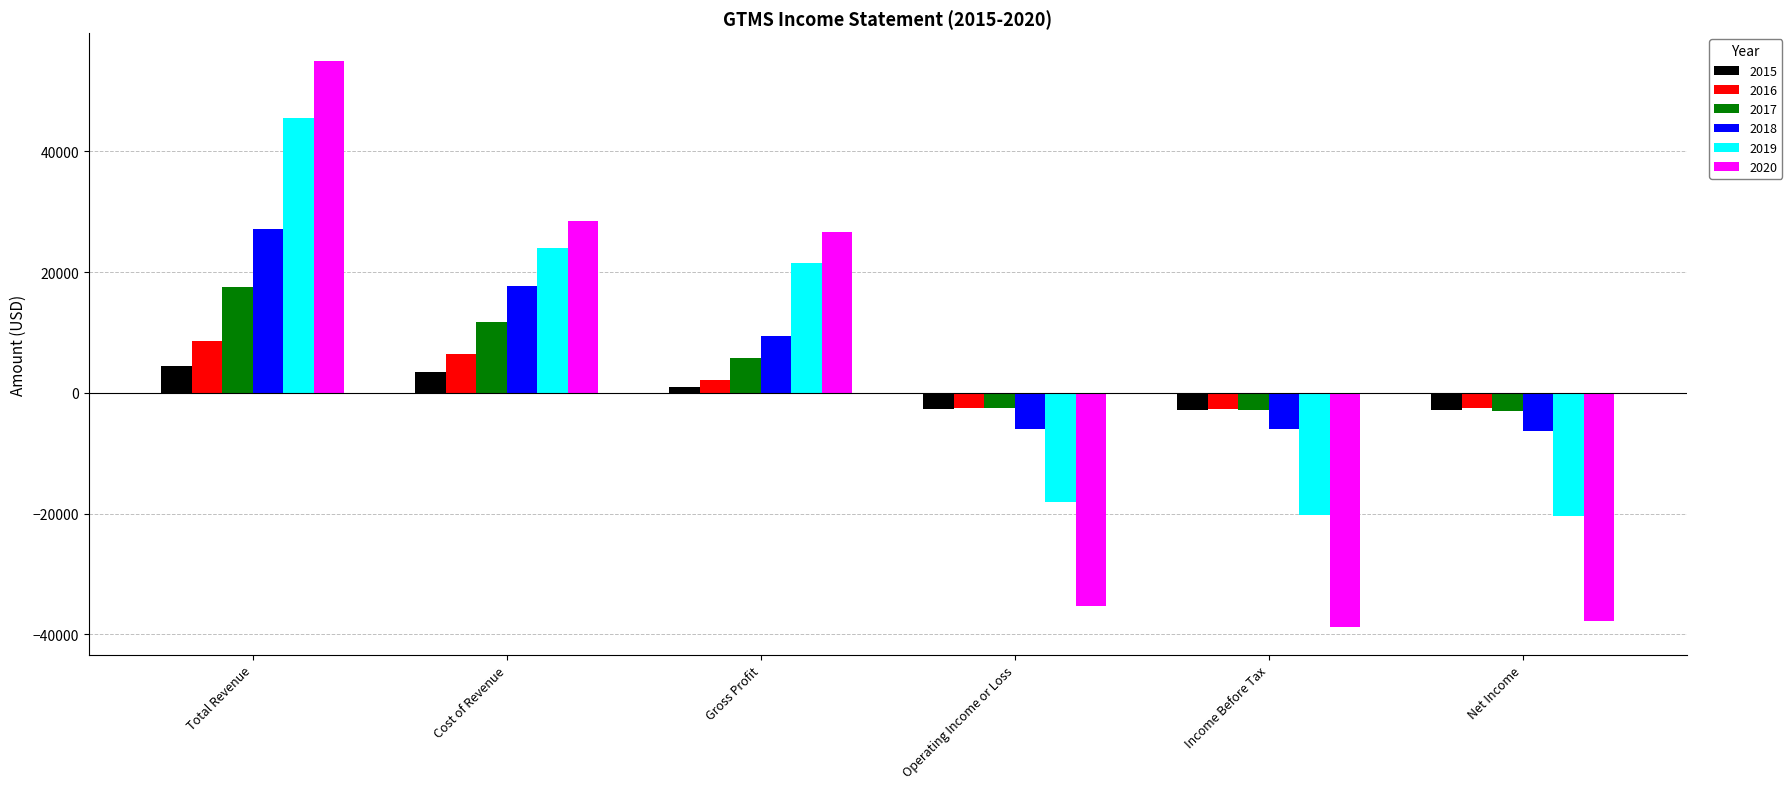

At Gross Profit, list the series in order from largest to smallest.

2020, 2019, 2018, 2017, 2016, 2015